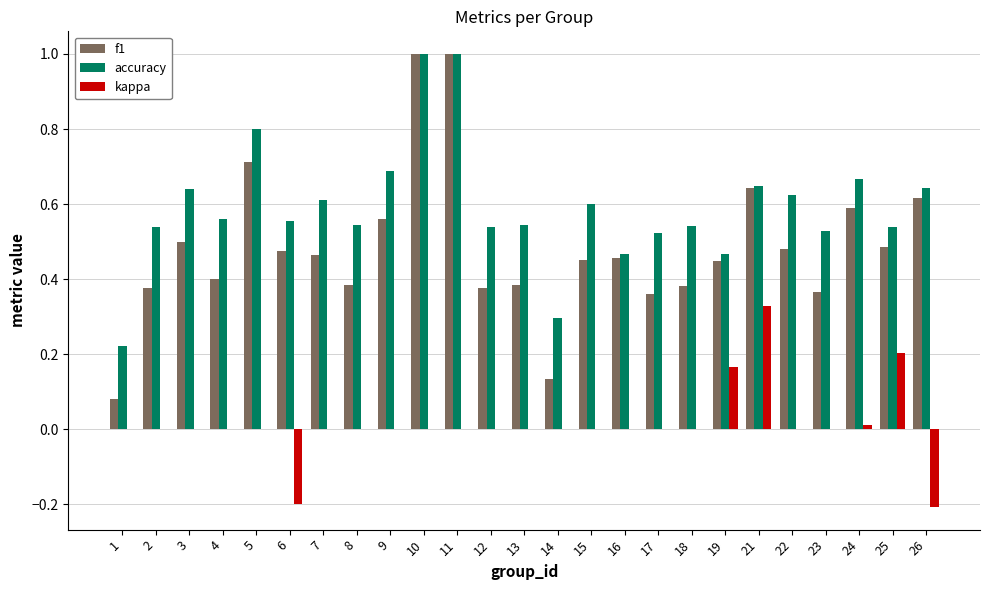

How many groups of bars are there?

25